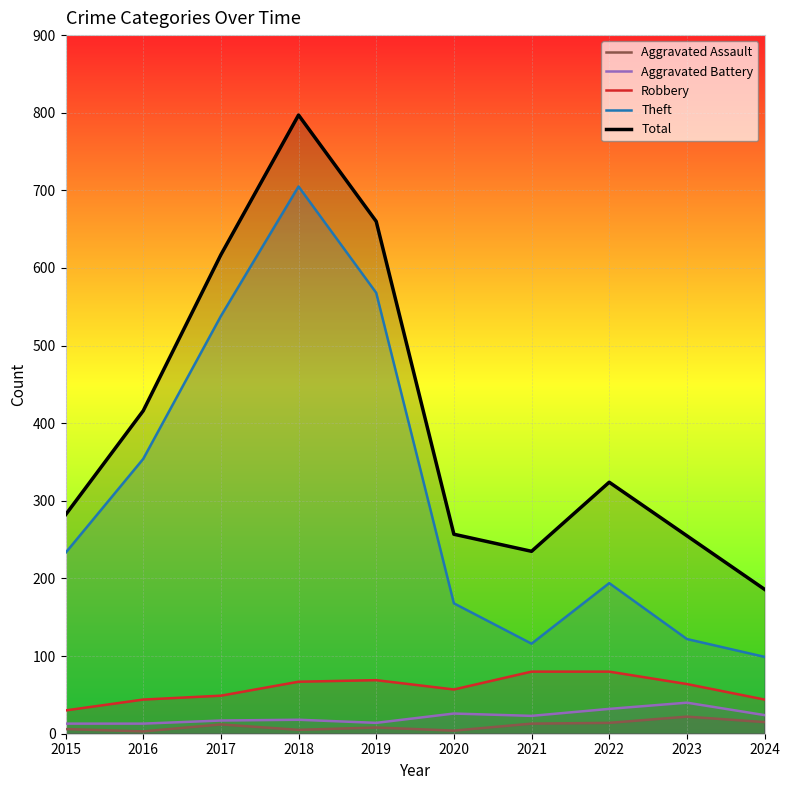

How many interior local peaks does the Theft series have?

2